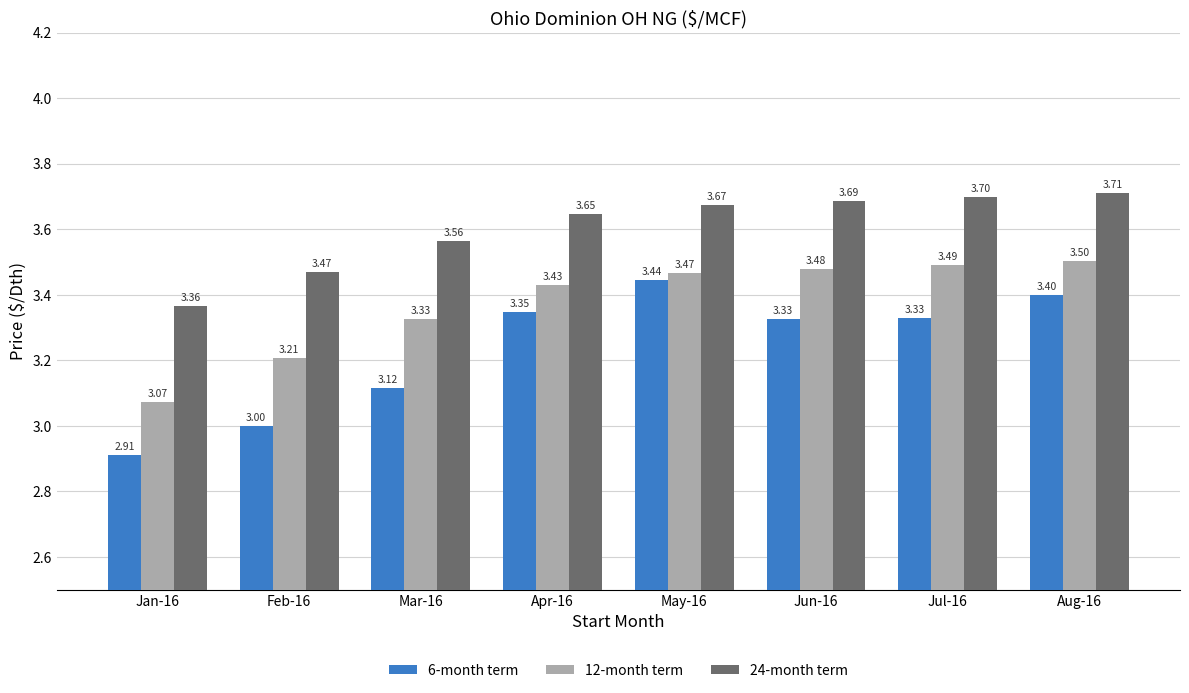

How many 12-month term values are between 3 and 4?

8